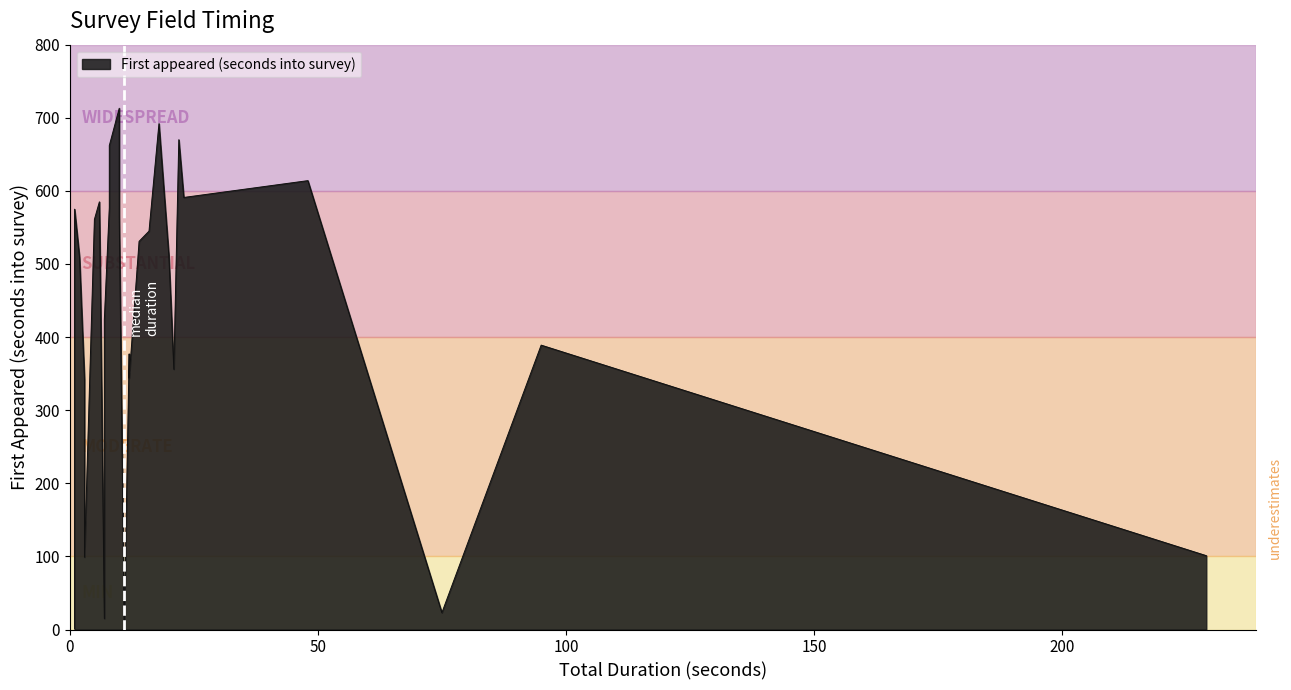

How many categories are shown in the chart?

40